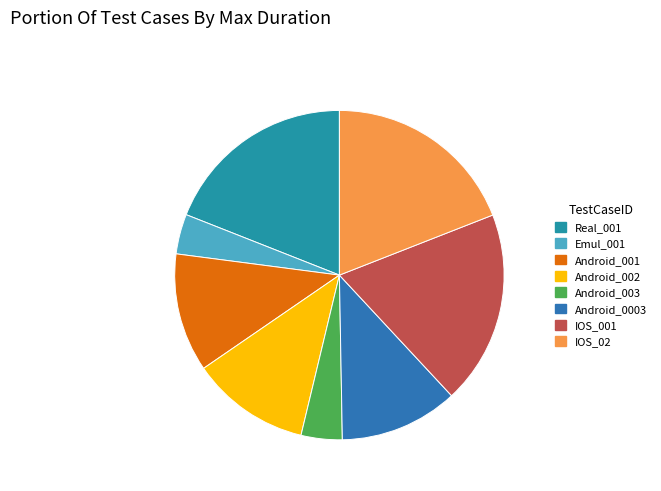

What is the largest slice in the pie chart?

IOS_02